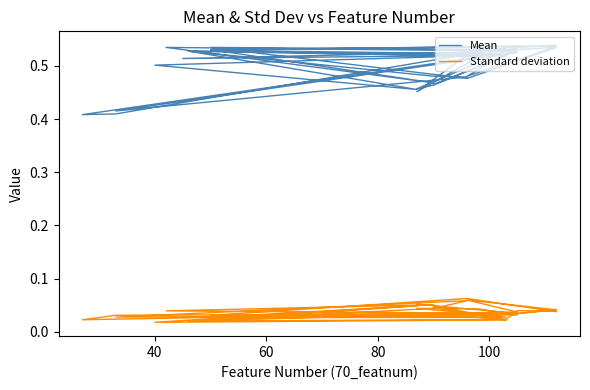

How many distinct data groups are displayed?

2